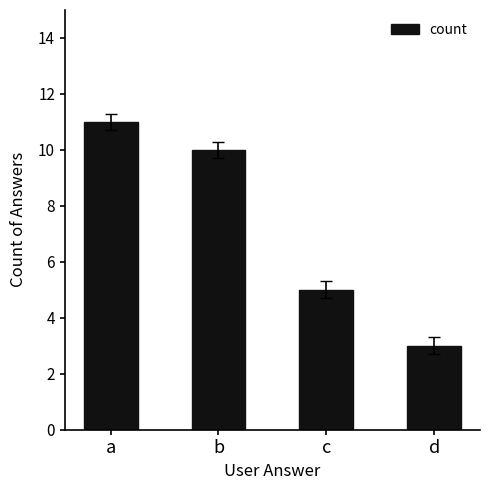

Between a and b, which is larger?

a